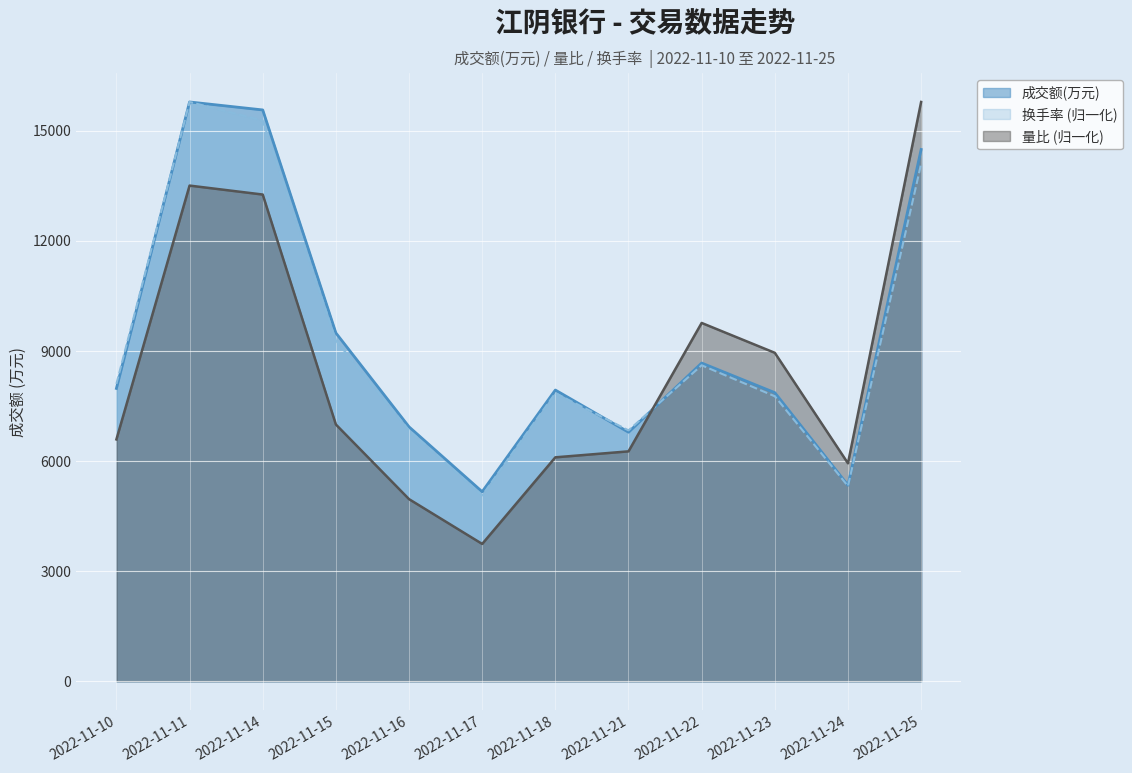

The 成交额(万元) series shows 7002.2 at 2022-11-24. True or false?

False